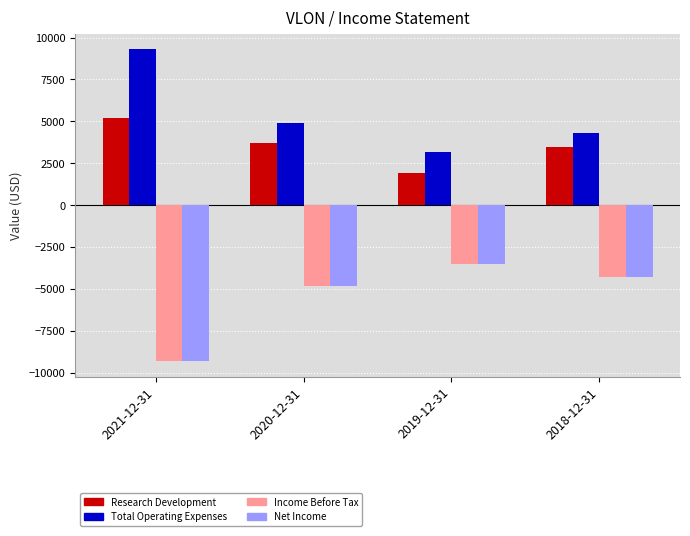

What are all the series names shown in the legend?

Research Development, Total Operating Expenses, Income Before Tax, Net Income